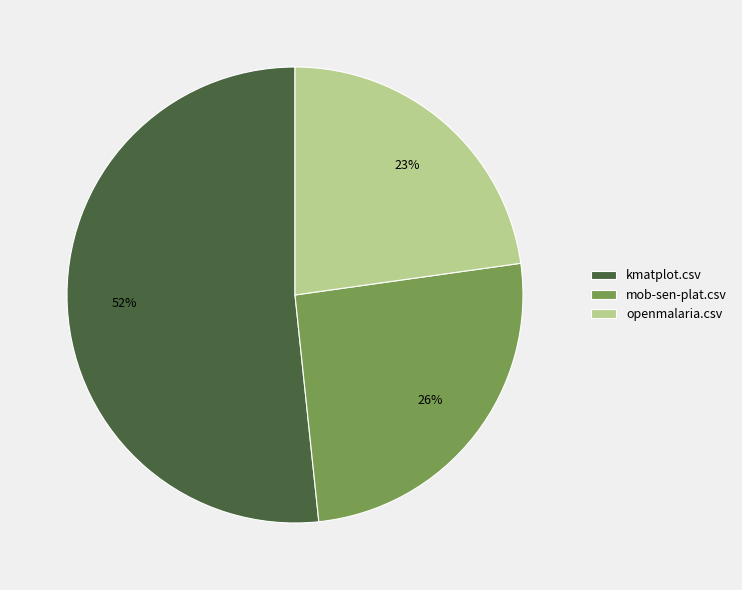

Is it true that openmalaria.csv is 37% of the pie?

False